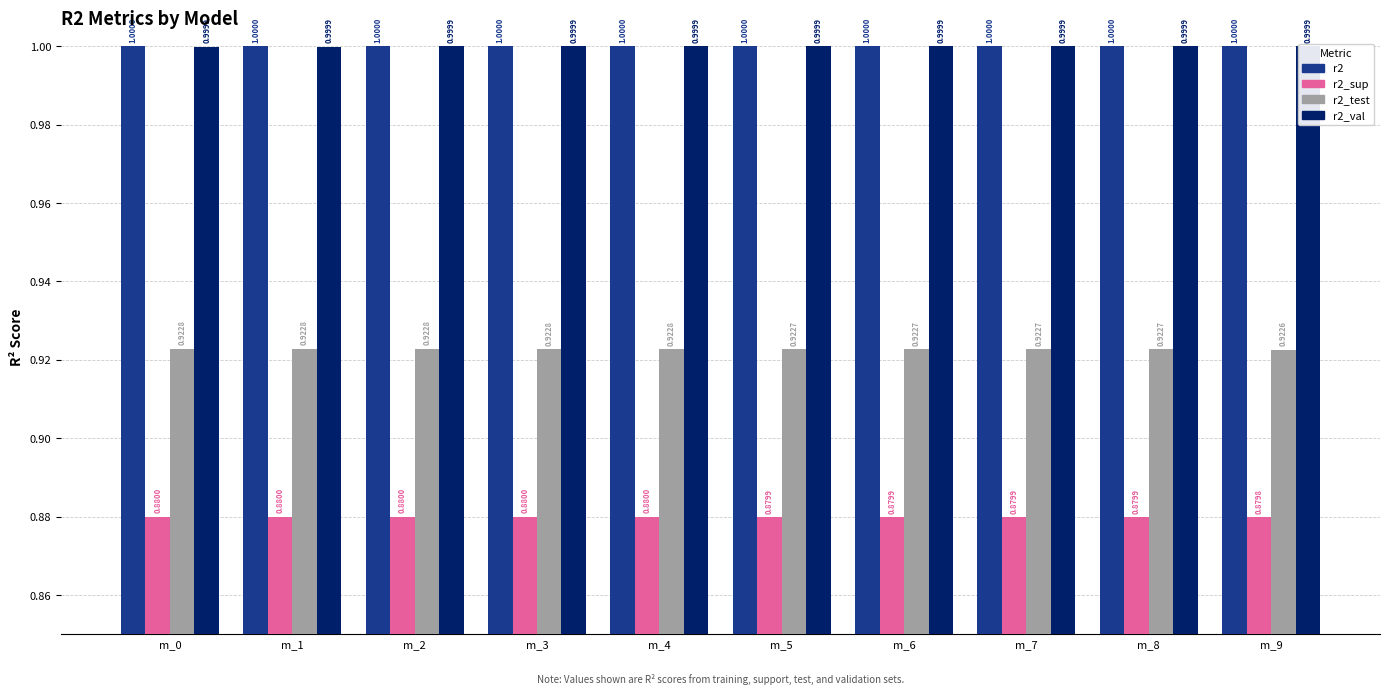

Count the r2_val values in the range 0 to 1.

10